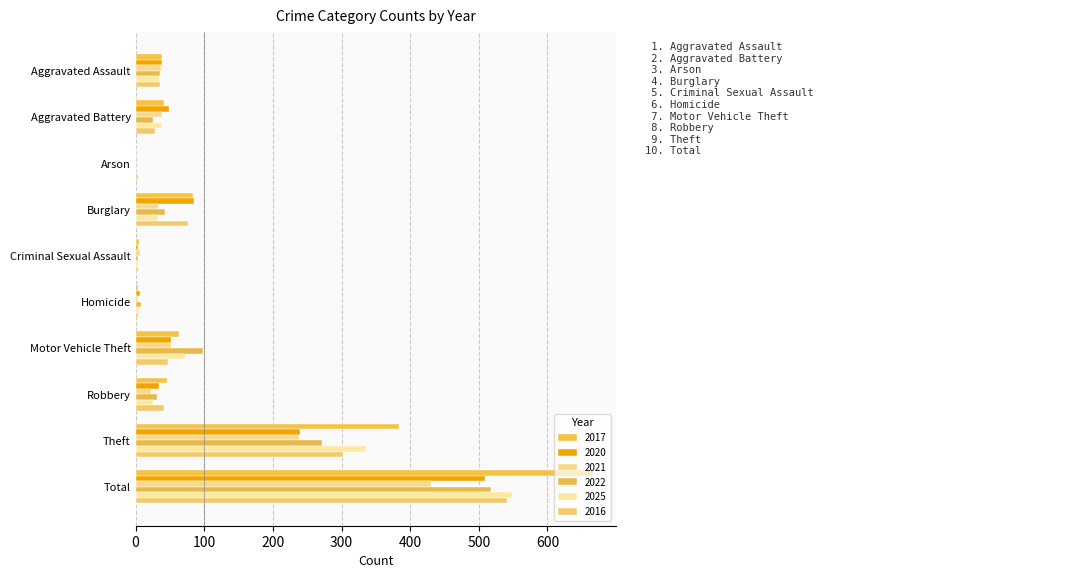

How many data points does each series have?

10